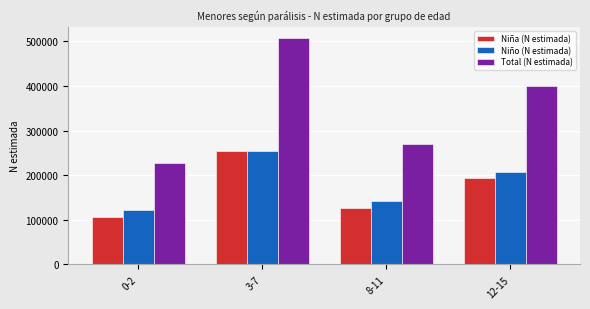

How many data points does each series have?

4